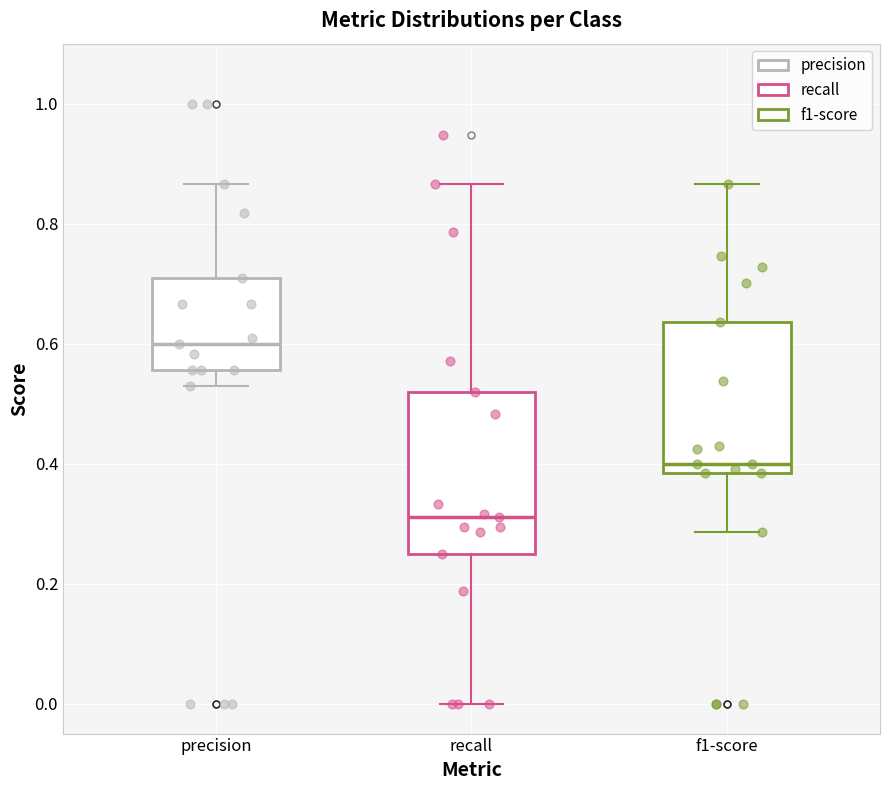

Which box has the highest median line?

precision